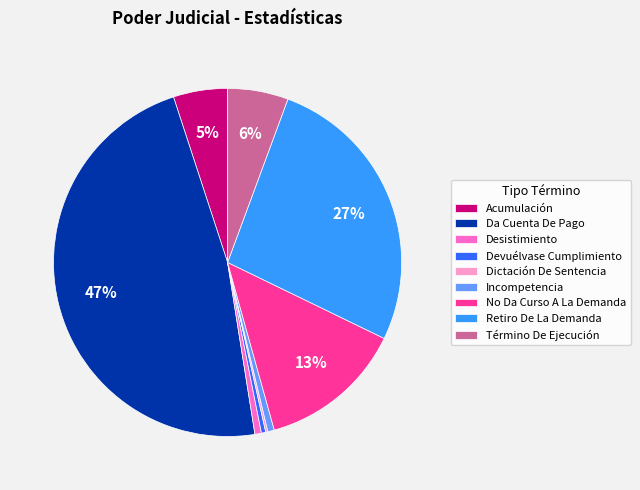

Do Incompetencia and Término De Ejecución together represent more than half of the pie?

No